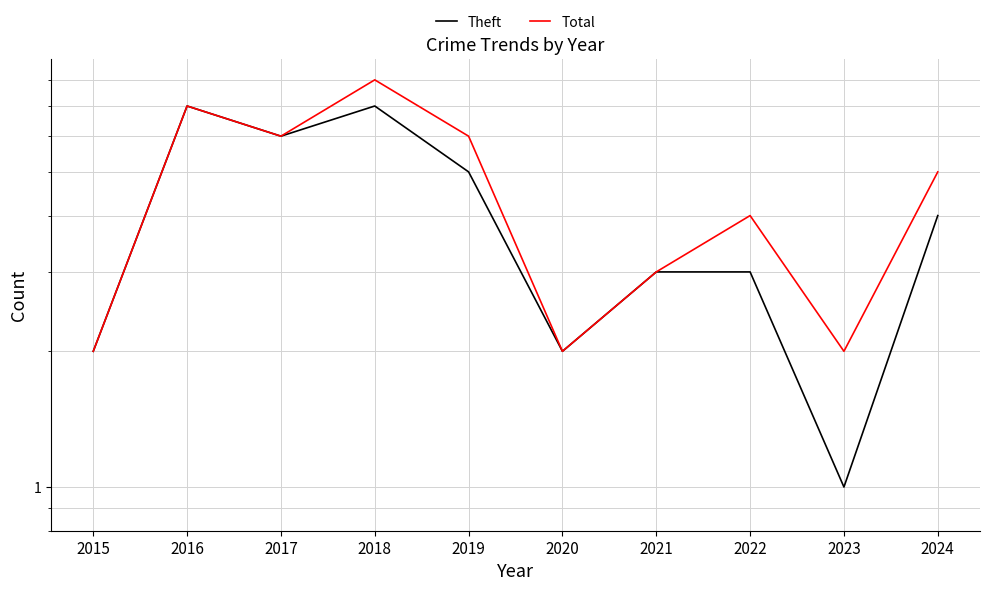

List the series in order of their overall mean, lowest first.

Theft, Total